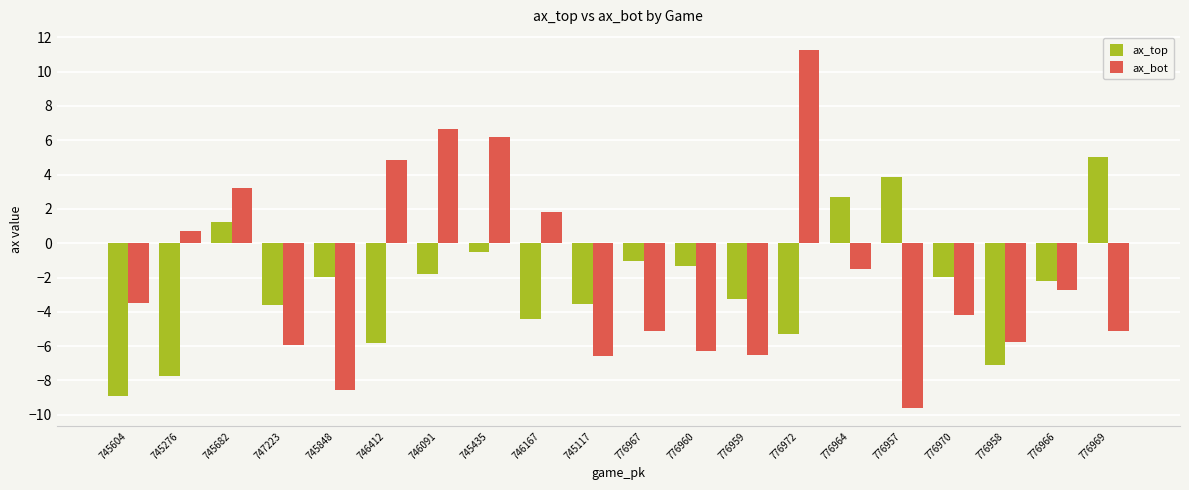

At which label does ax_top first exceed -1?

745682